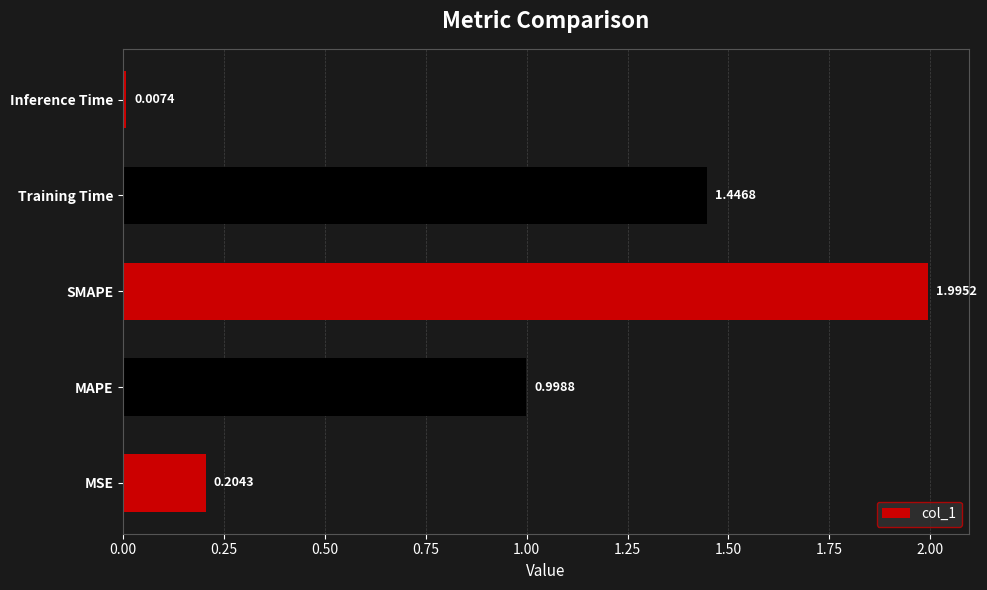

Where is the data nearest to the value 1?

MAPE